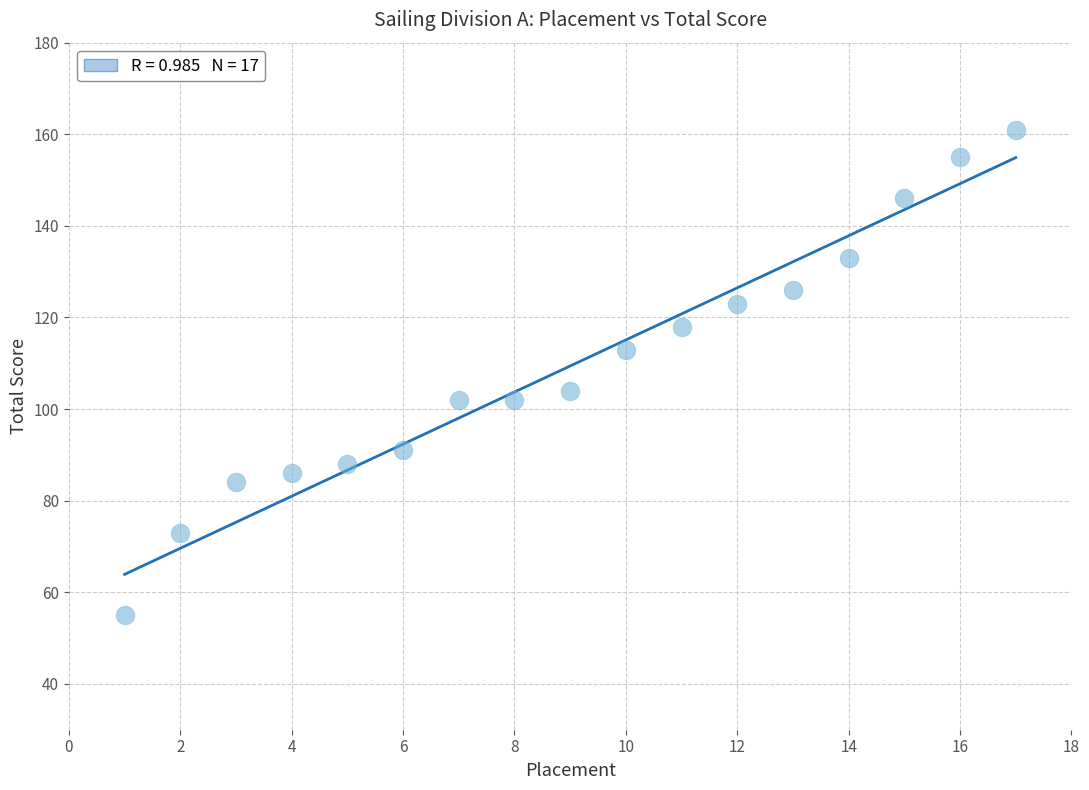

What is the range of Y values (max minus min)?

106